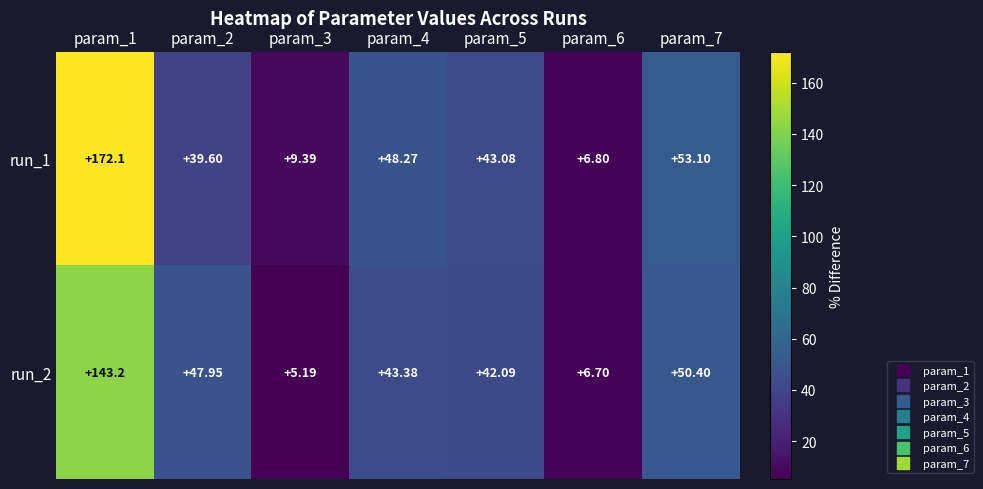

At which category does the chart reach its peak across all series?

param_1